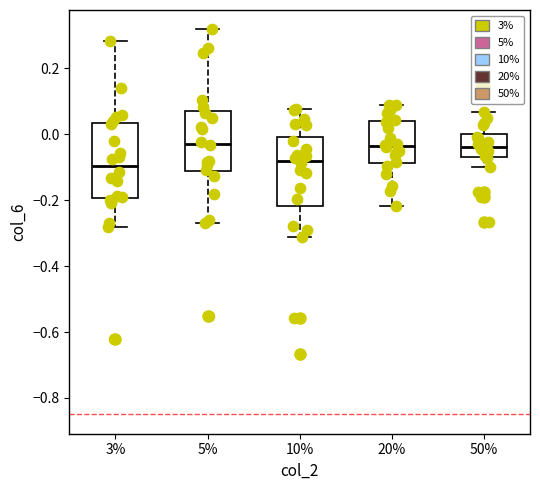

Reading left to right, transcribe this box plot: for each box, give where its median line is, the range the box spans, and where its two whiskers end, as read against the y-axis. The values are not printed on the chart, so give them approximately, as read against the axis.

3%: median -0.10, box -0.20 to 0.04, whiskers -0.28 to 0.28
5%: median -0.02, box -0.12 to 0.08, whiskers -0.26 to 0.32
10%: median -0.08, box -0.22 to 0.00, whiskers -0.32 to 0.08
20%: median -0.04, box -0.08 to 0.04, whiskers -0.22 to 0.08
50%: median -0.04, box -0.06 to 0.00, whiskers -0.10 to 0.06